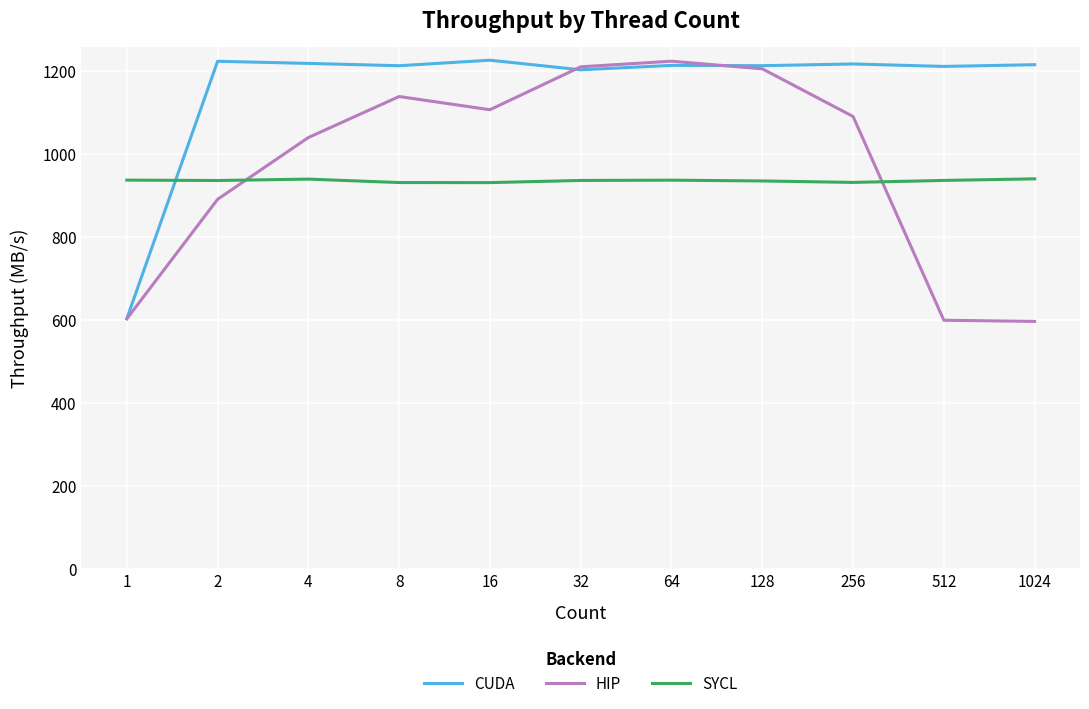

What is the sum of all SYCL values?

10290.1